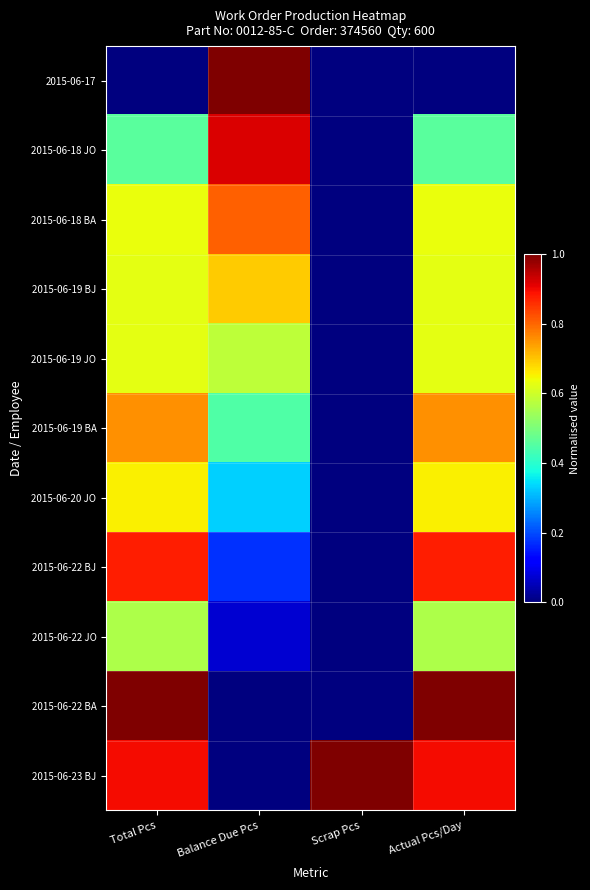

At Total Pcs, list the series in order from smallest to largest.

2015-06-17, 2015-06-18 JO, 2015-06-22 JO, 2015-06-19 BJ, 2015-06-19 JO, 2015-06-18 BA, 2015-06-20 JO, 2015-06-19 BA, 2015-06-22 BJ, 2015-06-23 BJ, 2015-06-22 BA